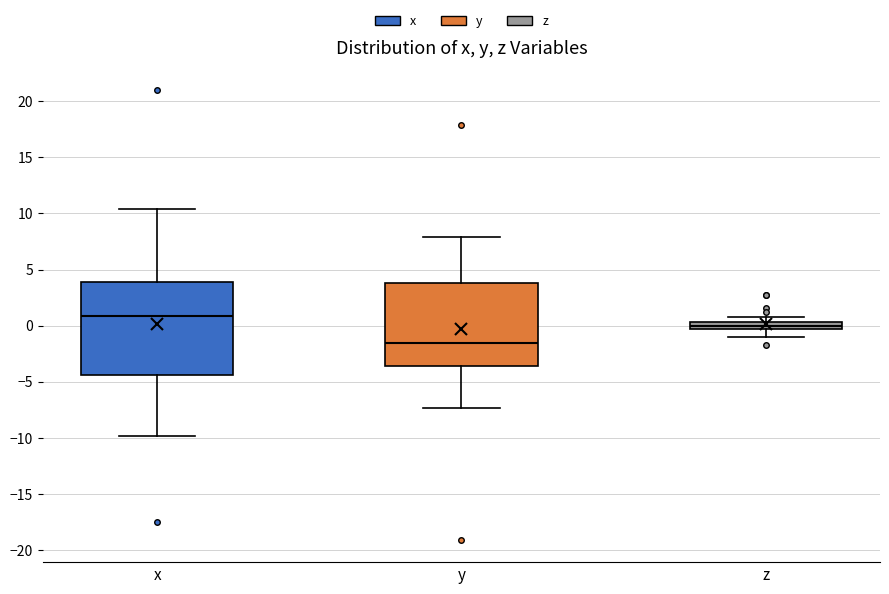

Comparing the boxes themselves (not the whiskers), which one is the tallest?

x